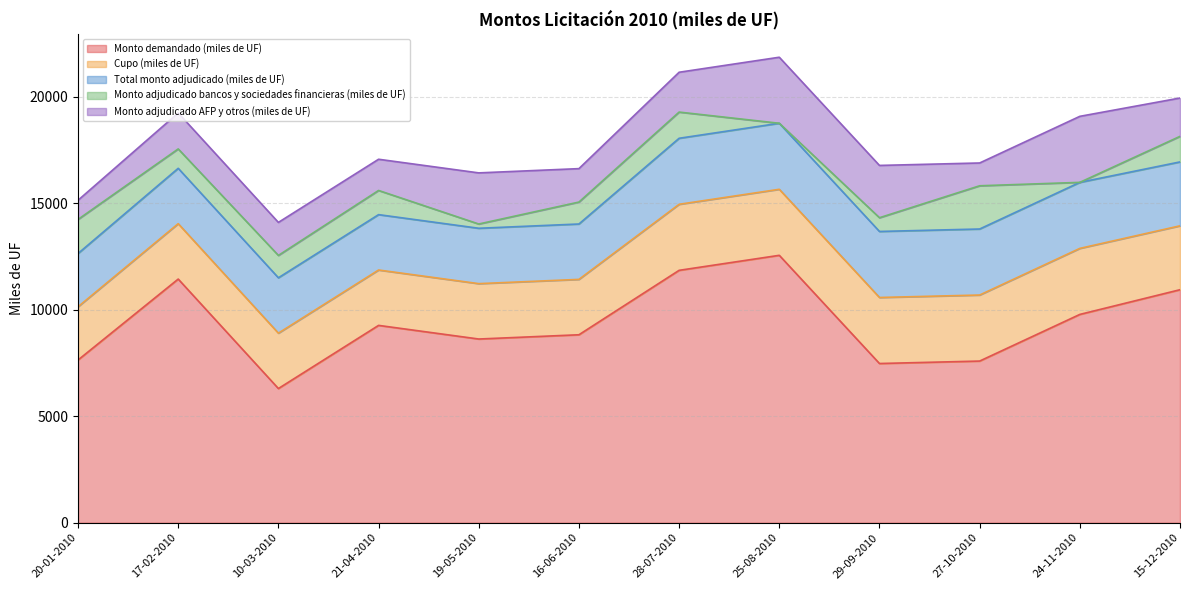

Is it true that Monto adjudicado AFP y otros (miles de UF) equals 1550 at 10-03-2010?

True